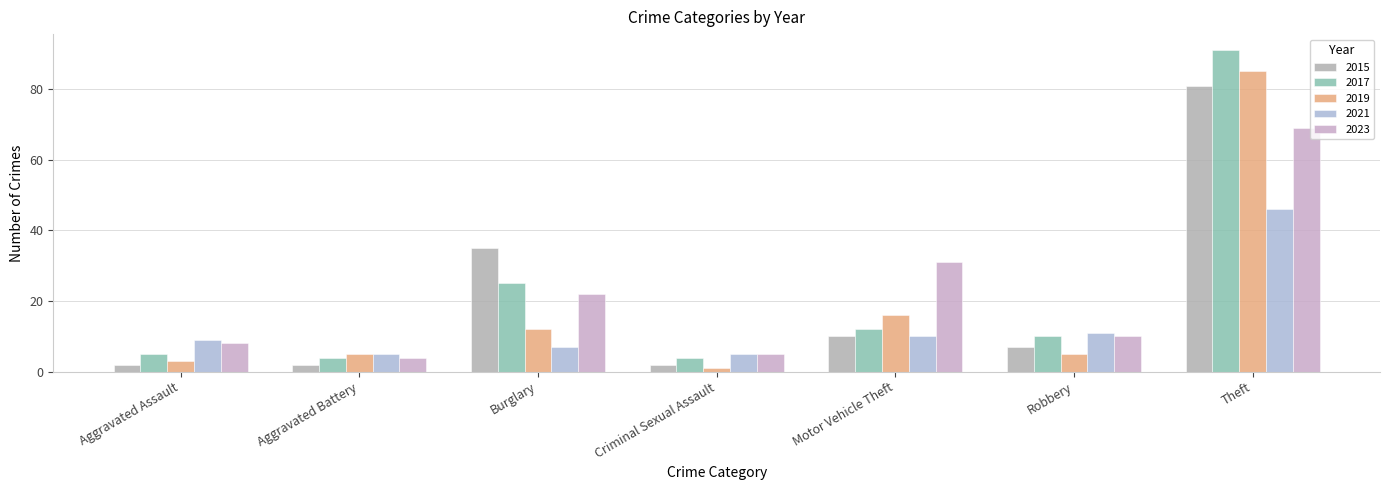

At which category is the sum across all series the highest?

Theft